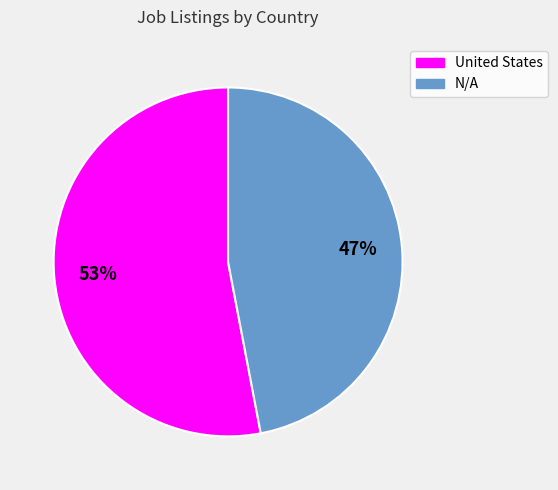

Between N/A and United States, which is larger?

United States